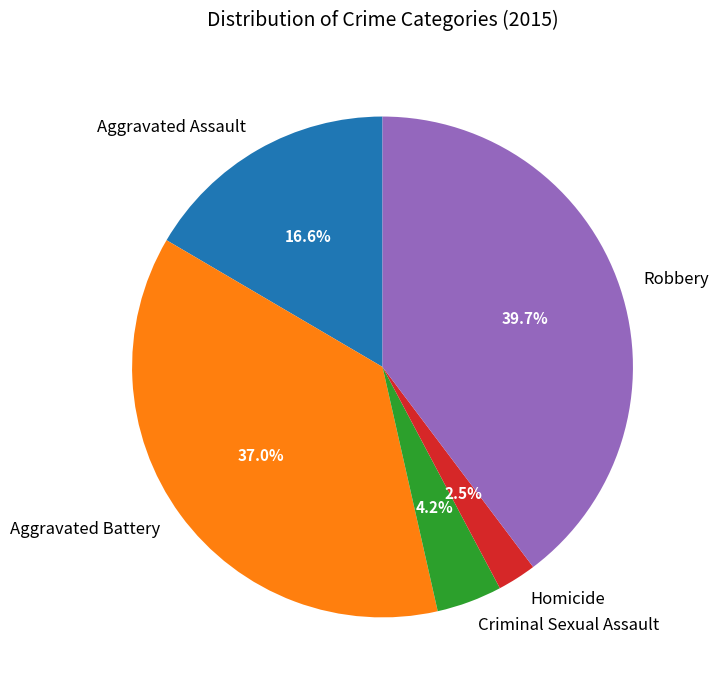

Rank the categories by value from lowest to highest.

Homicide, Criminal Sexual Assault, Aggravated Assault, Aggravated Battery, Robbery